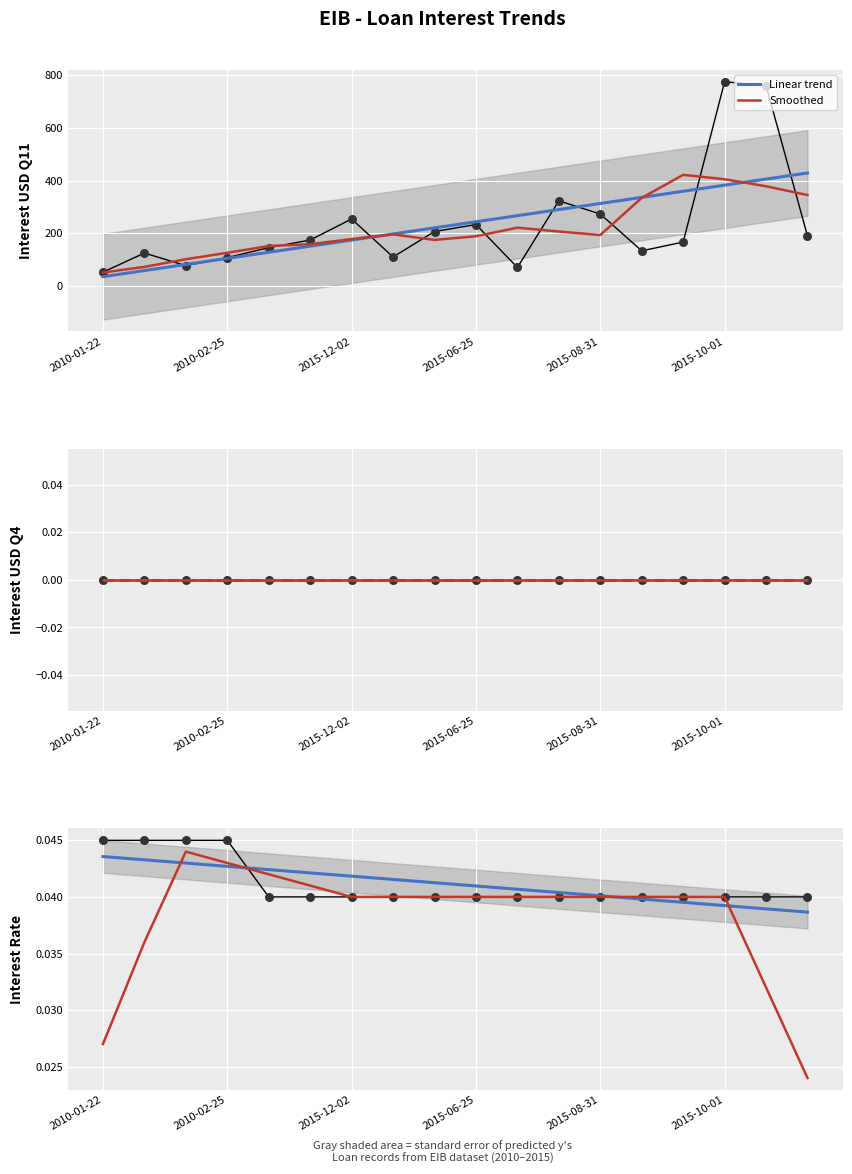

At how many categories does at least one series exceed 0?

18